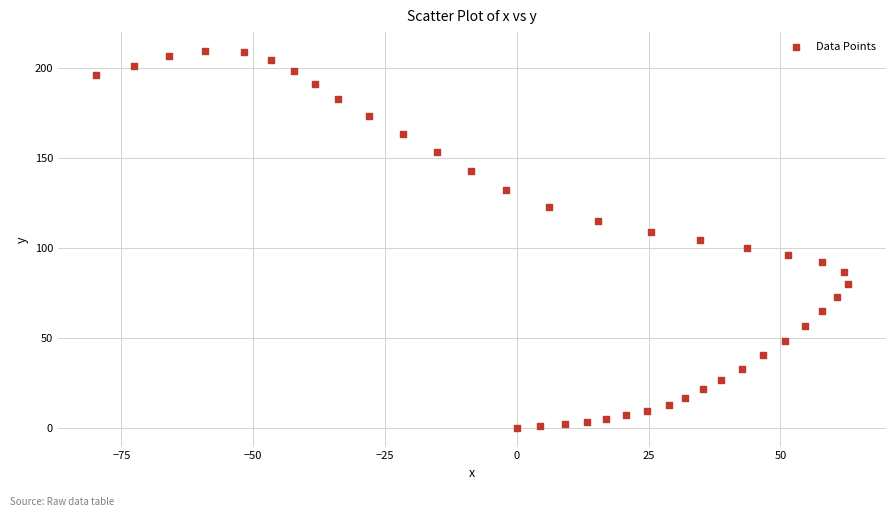

What is the range of Y values (max minus min)?

209.4